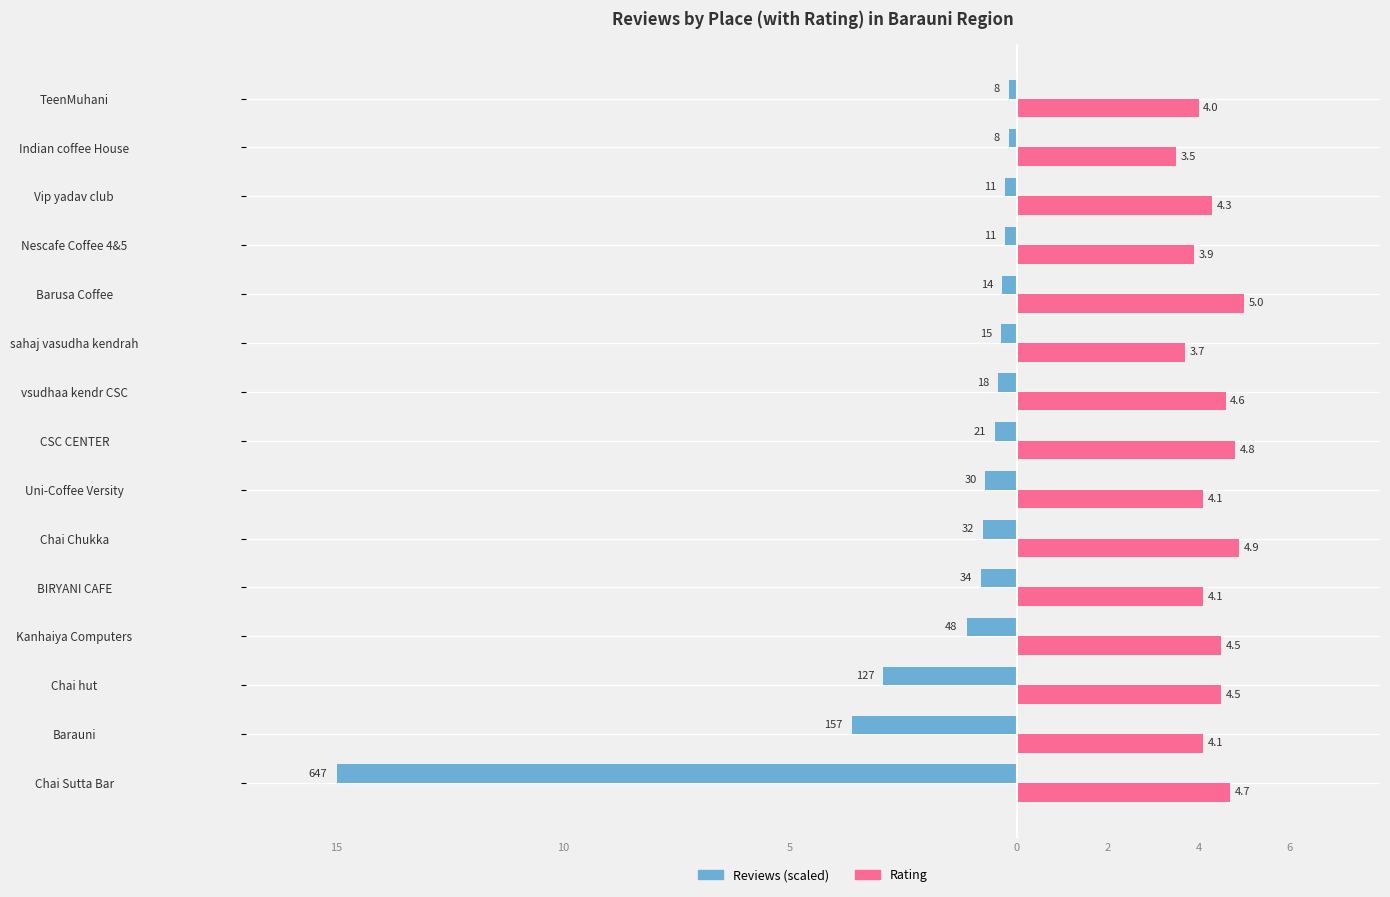

The value of reviews at Barusa Coffee is -0.2. True or false?

False